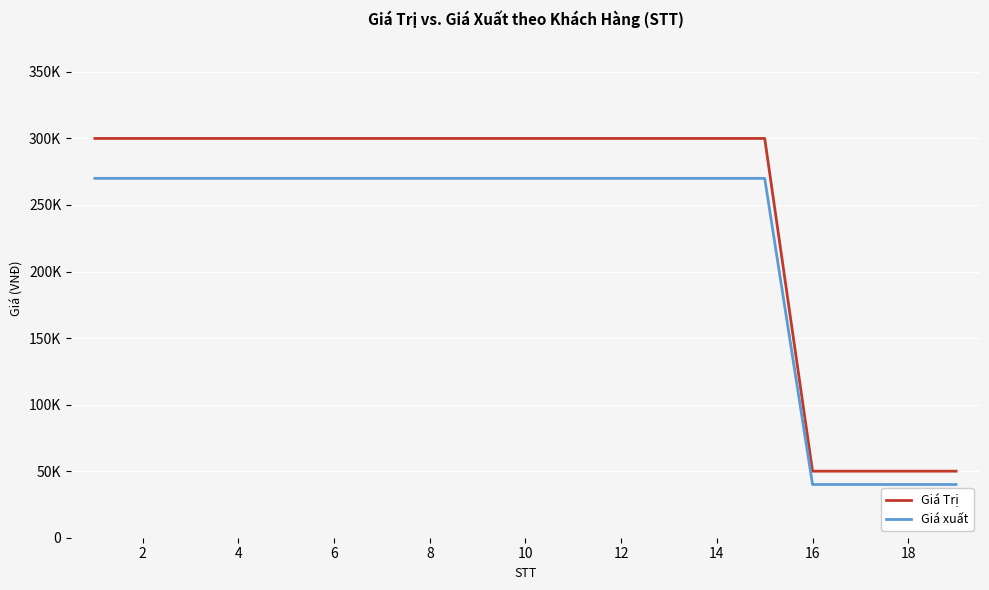

Does the chart display data point markers on the line(s)?

No